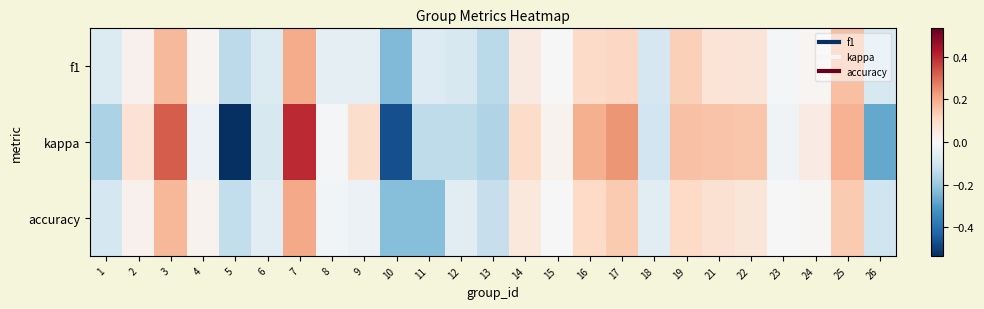

Reading left to right, list all the values displayed in this chart.

f1: 1=-0.1	2=0.0	3=0.2	4=0.0	5=-0.1	6=-0.1	7=0.2	8=-0.0	9=-0.1	10=-0.2	11=-0.1	12=-0.1	13=-0.1	14=0.0	15=-0.0	16=0.1	17=0.1	18=-0.1	19=0.1	21=0.1	22=0.1	23=-0.0	24=0.0	25=0.2	26=-0.1
kappa: 1=-0.2	2=0.1	3=0.3	4=-0.0	5=-0.5	6=-0.1	7=0.4	8=-0.0	9=0.1	10=-0.5	11=-0.1	12=-0.1	13=-0.2	14=0.1	15=0.0	16=0.2	17=0.2	18=-0.1	19=0.2	21=0.2	22=0.1	23=-0.0	24=0.0	25=0.2	26=-0.3
accuracy: 1=-0.1	2=0.0	3=0.2	4=0.0	5=-0.1	6=-0.1	7=0.2	8=-0.0	9=-0.0	10=-0.2	11=-0.2	12=-0.1	13=-0.1	14=0.1	15=0.0	16=0.1	17=0.1	18=-0.1	19=0.1	21=0.1	22=0.1	23=0.0	24=0.0	25=0.1	26=-0.1